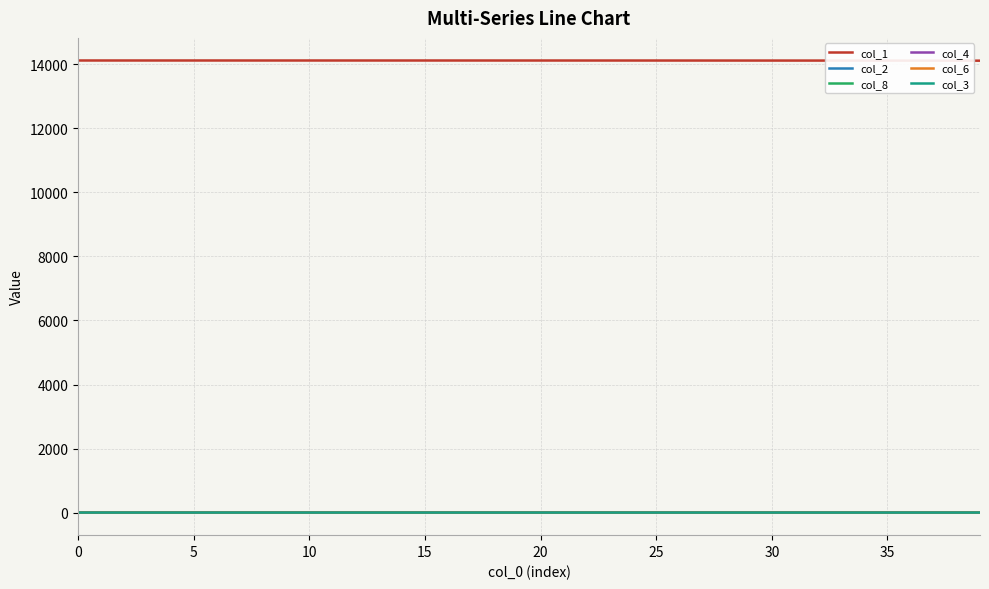

How many lines are shown in the chart?

6